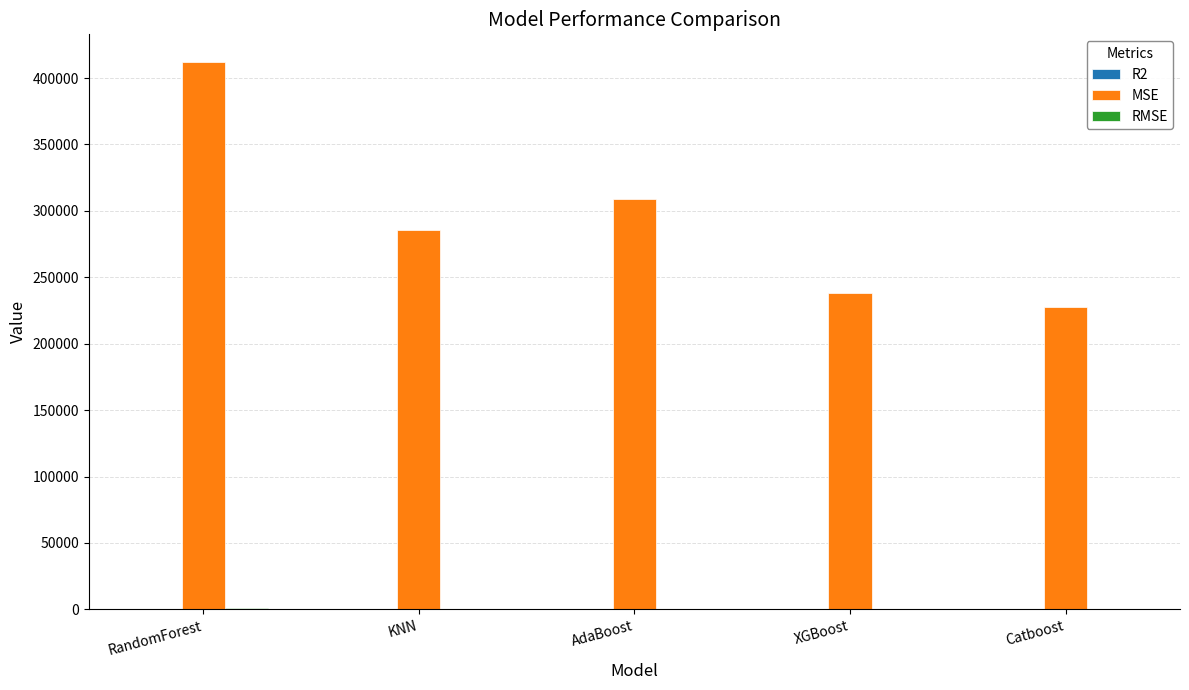

True or false: MSE has a value of 412319.8 at RandomForest.

True